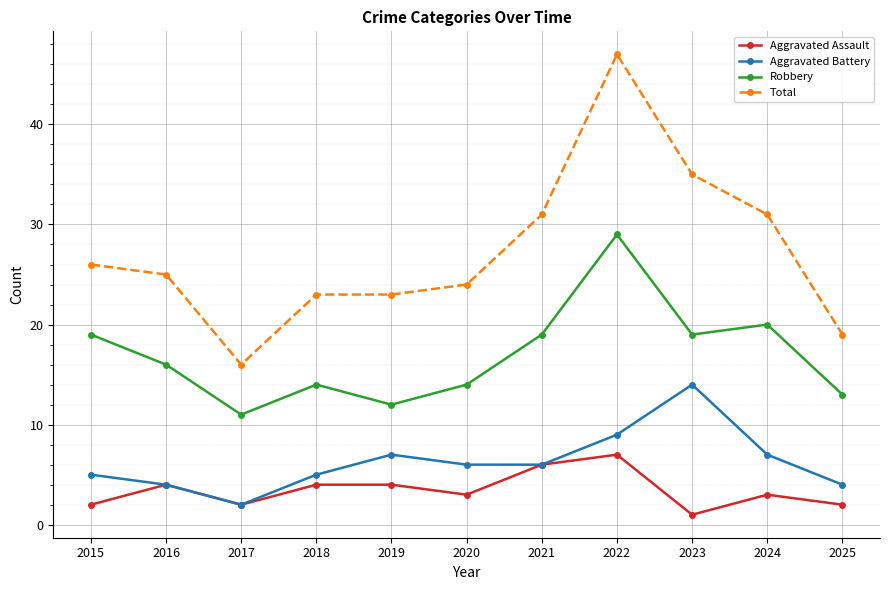

True or false: Aggravated Battery and Robbery cross at least once.

False